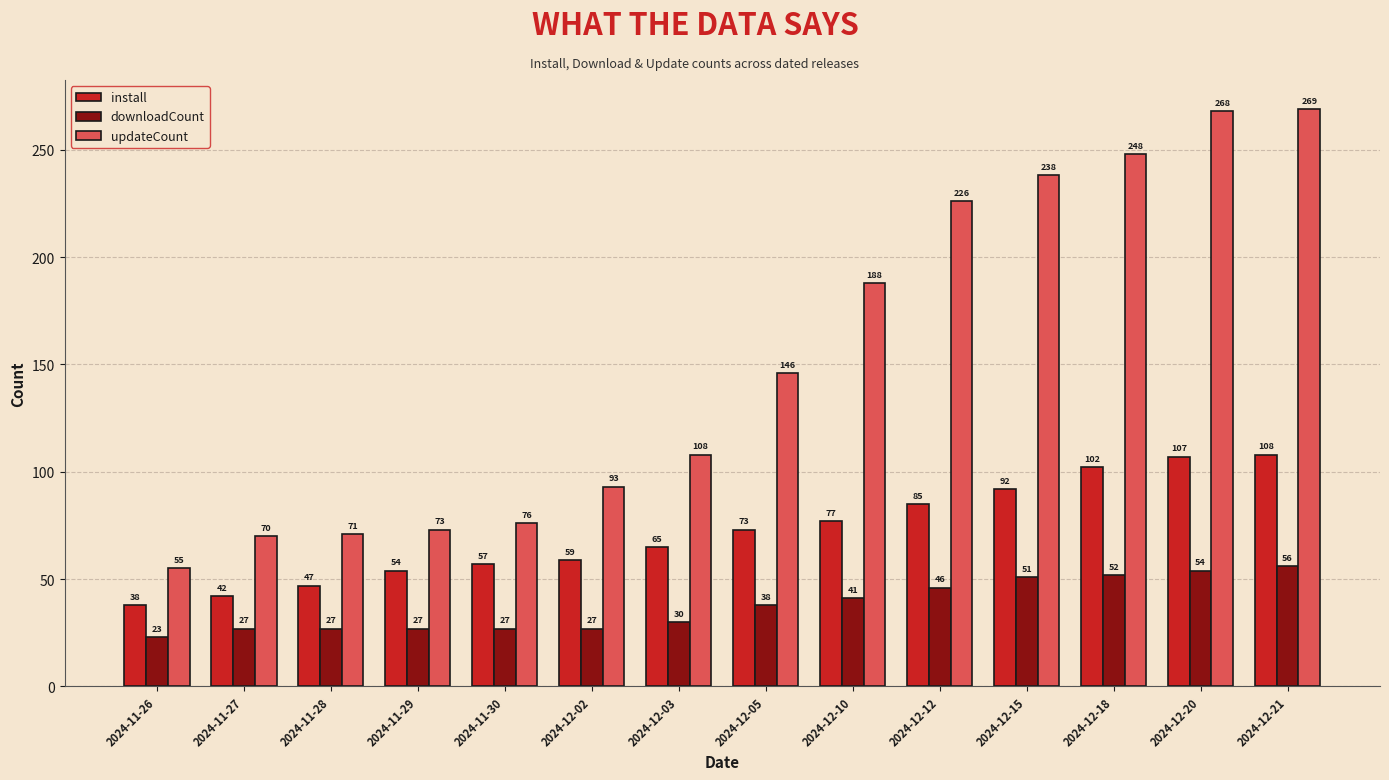

What position from the left is 2024-11-26?

1